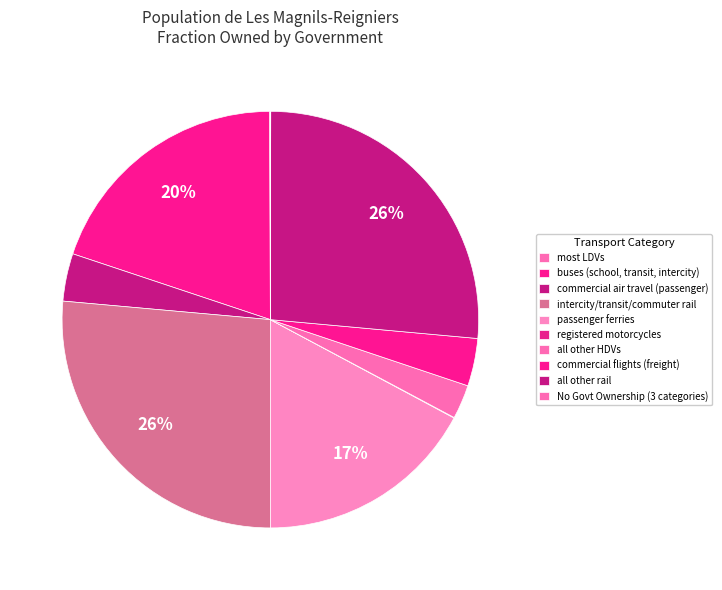

Which category has the biggest portion of the pie?

intercity/transit/commuter rail